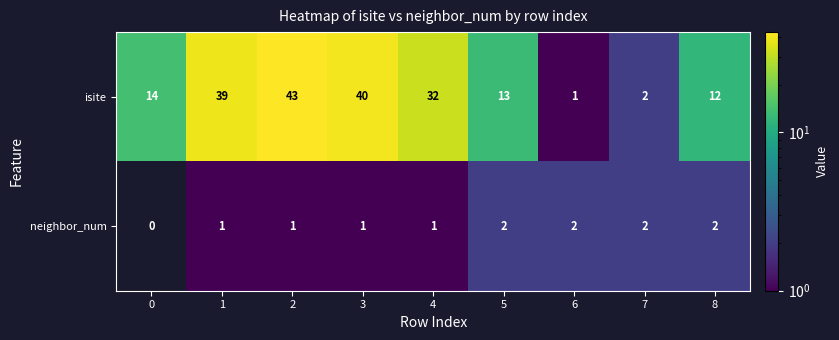

Reading right to left, transcribe all the data shown in this chart.

isite: 8=12	7=2	6=1	5=13	4=32	3=40	2=43	1=39	0=14
neighbor_num: 8=2	7=2	6=2	5=2	4=1	3=1	2=1	1=1	0=0